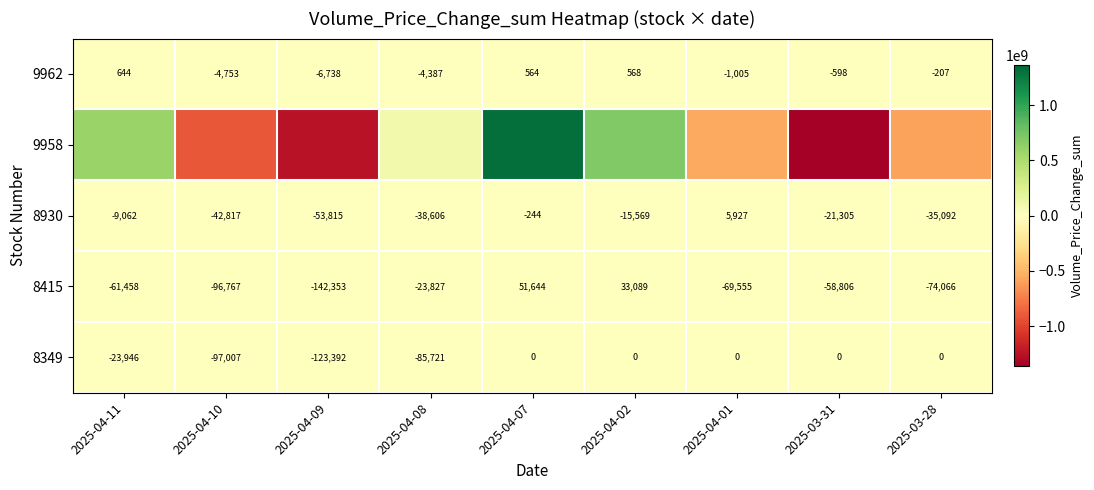

What is the highest value of the 8930 series?

5927